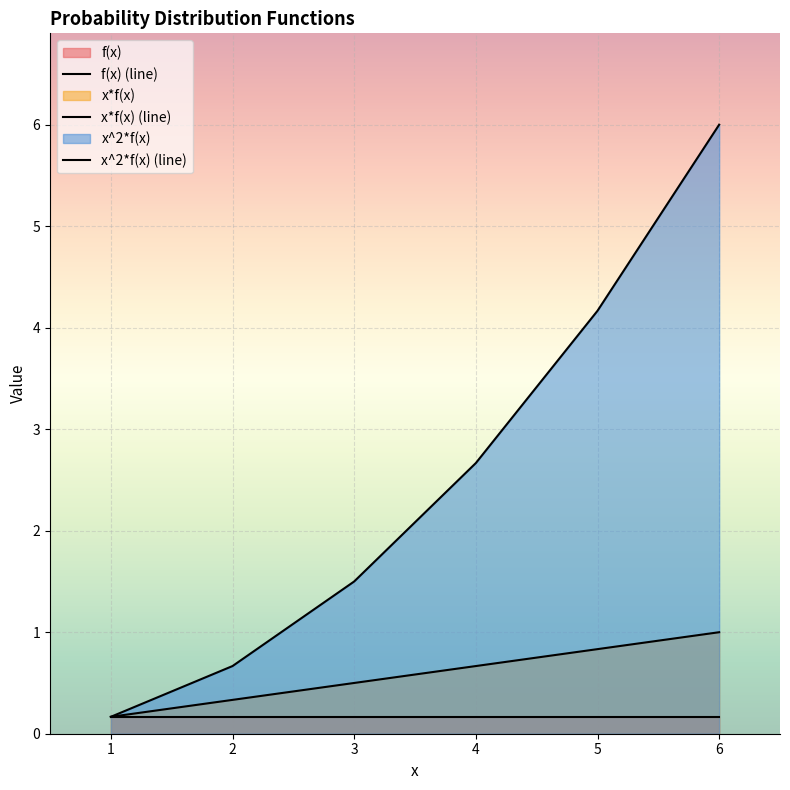

What is the maximum value shown in the chart?

6.0